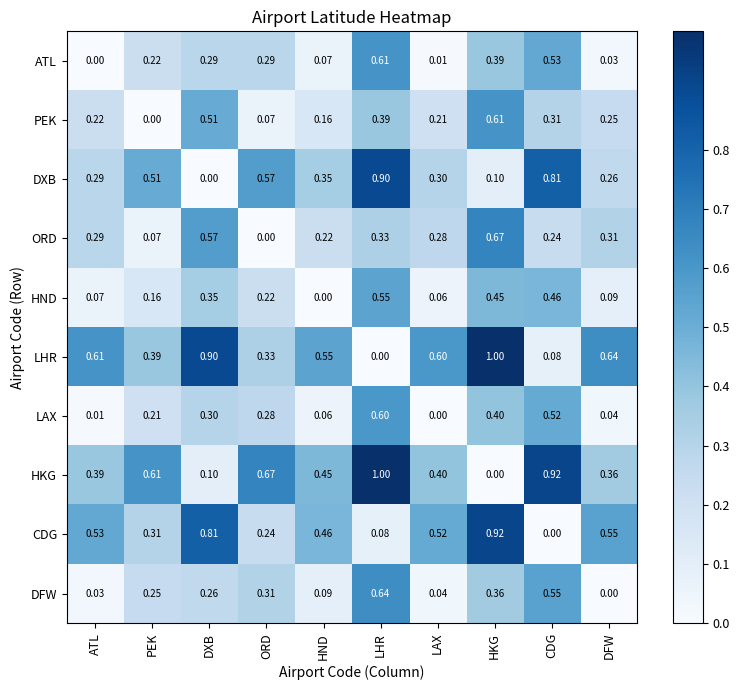

How many positive values does the DFW series have?

9